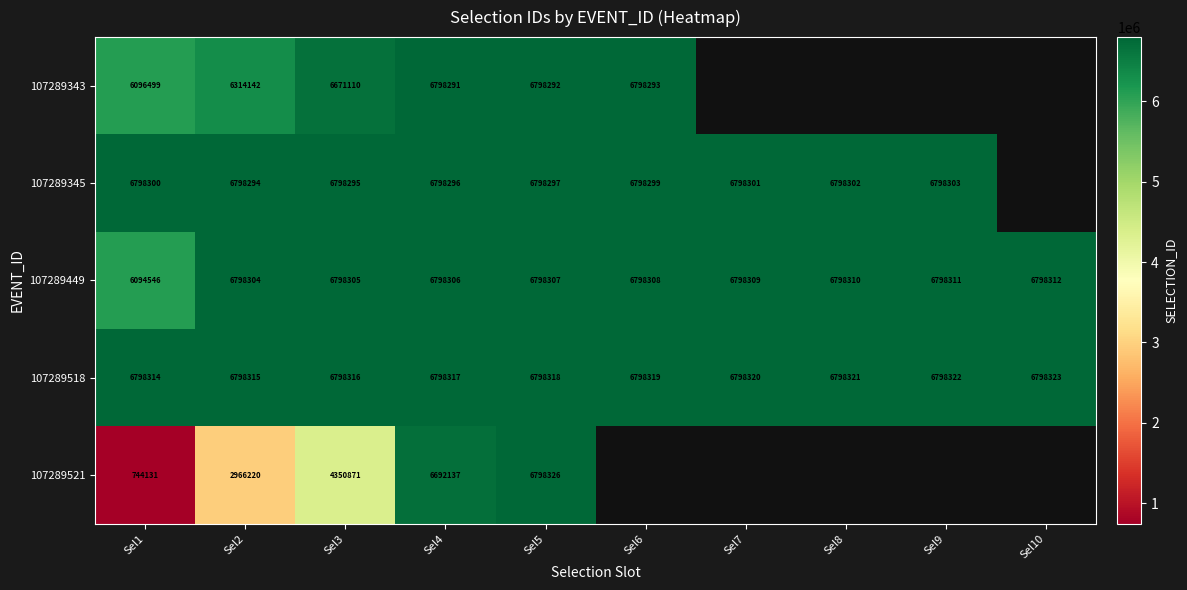

What is the sum of all 107289518 values?

67983185